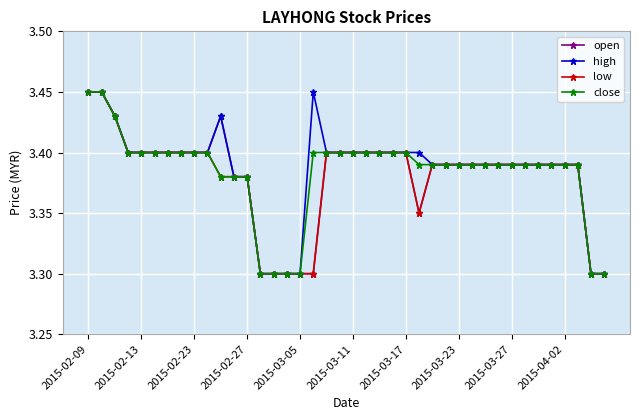

How many high values are between 3 and 4?

40